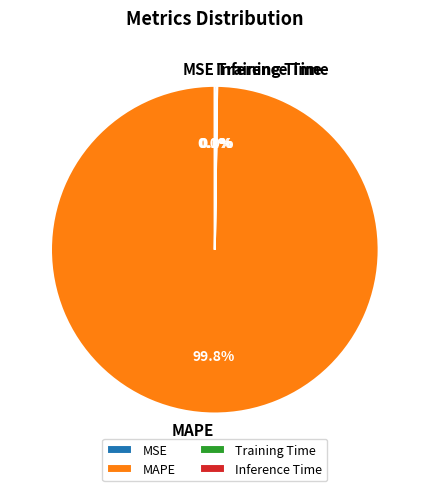

Which category has the biggest portion of the pie?

MAPE